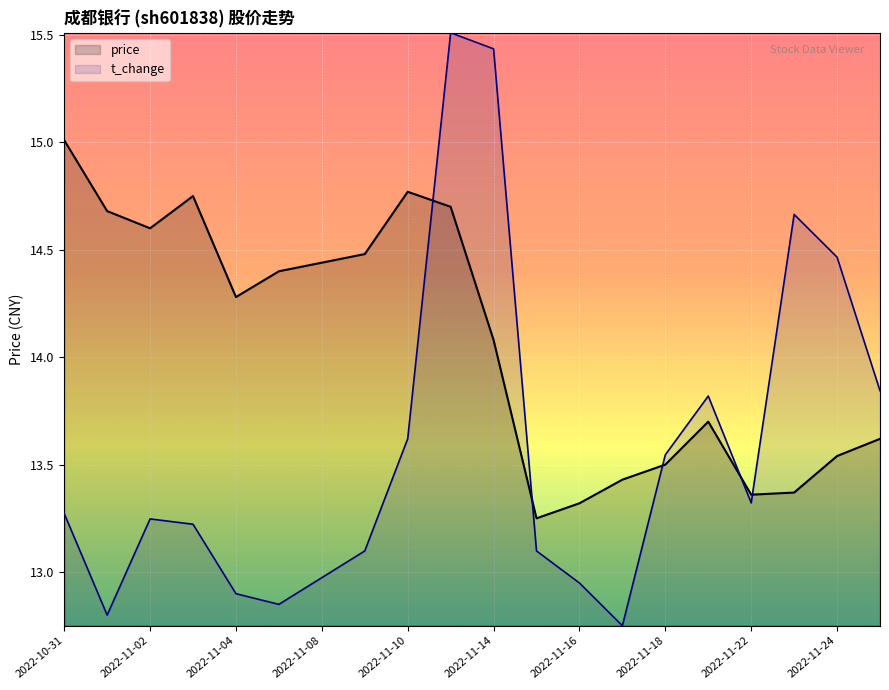

What is the label of the 9th point from the right?

2022-11-15